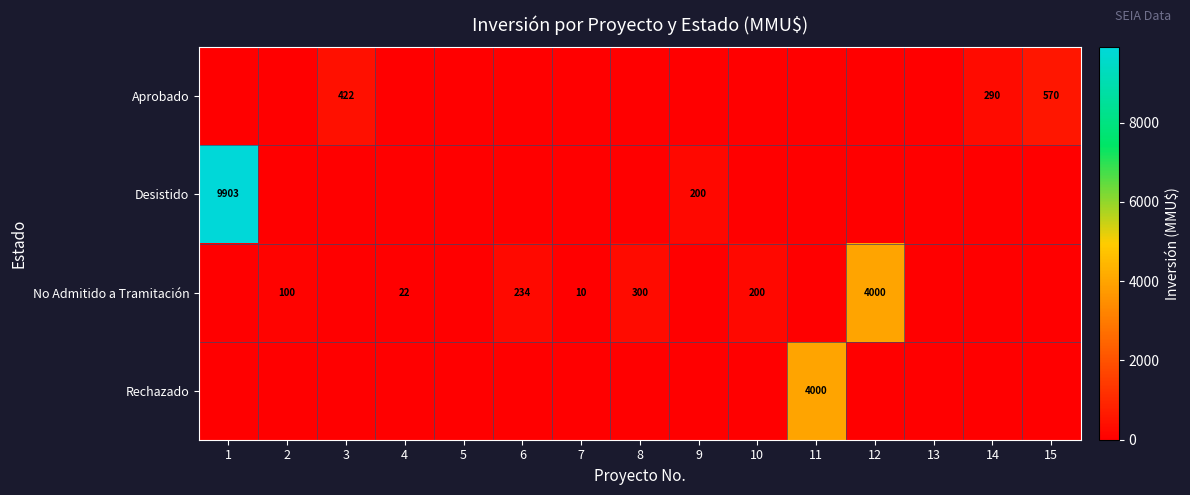

True or false: No Admitido a Tramitación has a value of 33 at 4.

False